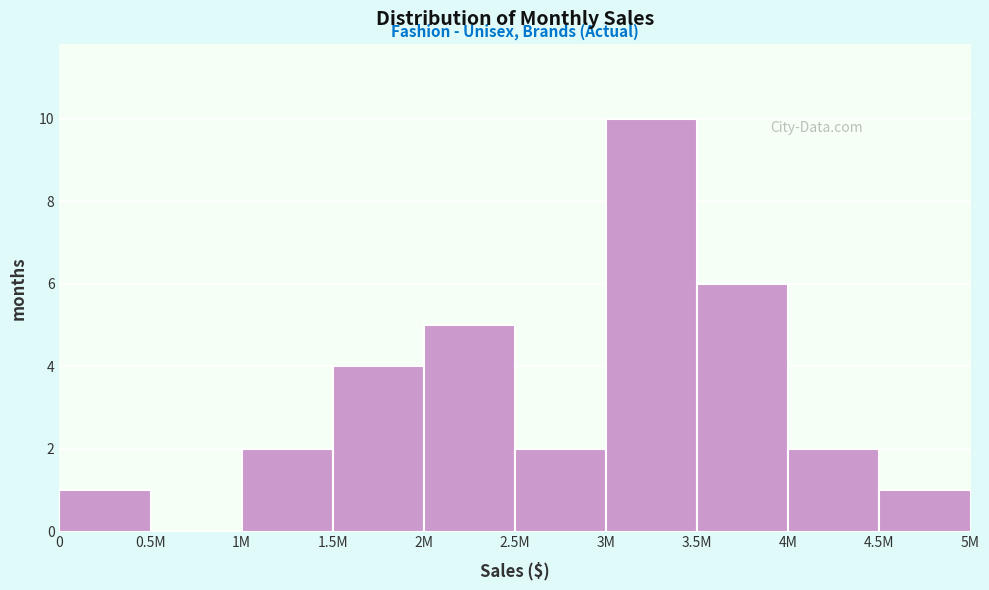

Reading left to right, what are all the values shown in this chart?

0=1	0.5M=0	1M=2	1.5M=4	2M=5	2.5M=2	3M=10	3.5M=6	4M=2	4.5M=1